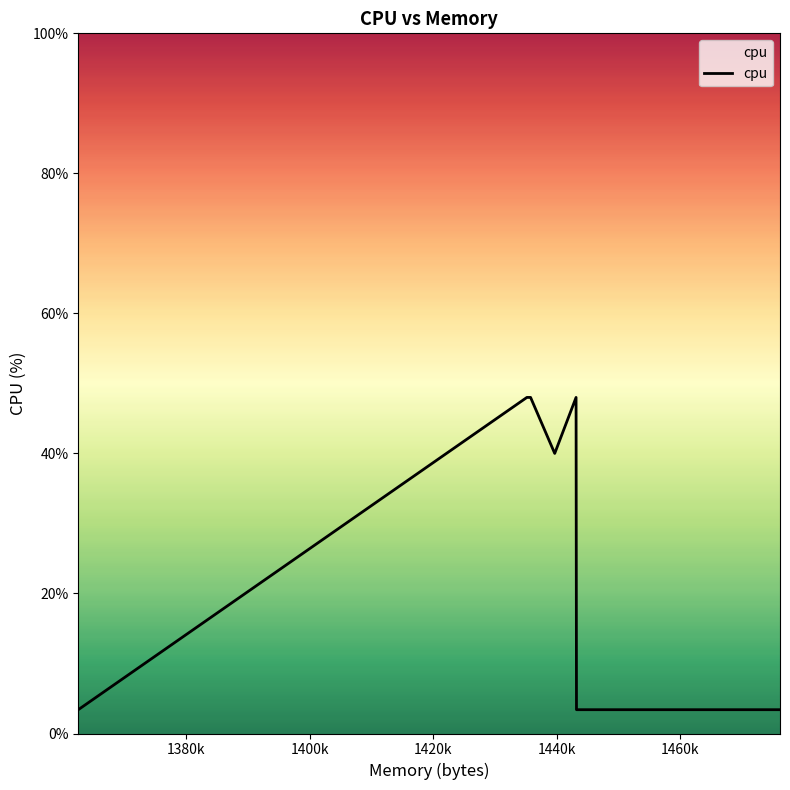

What is the smallest value displayed?

3.4